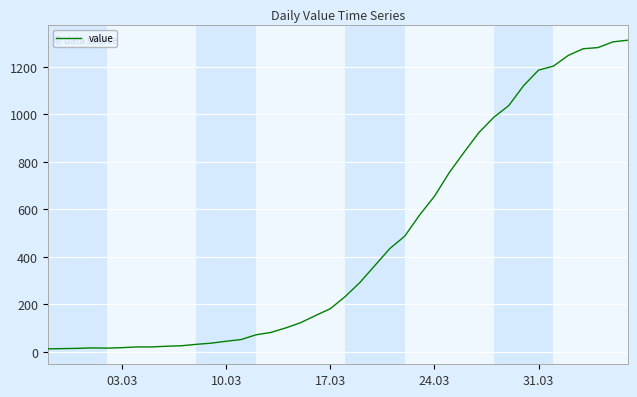

What is the greatest value displayed?

1312